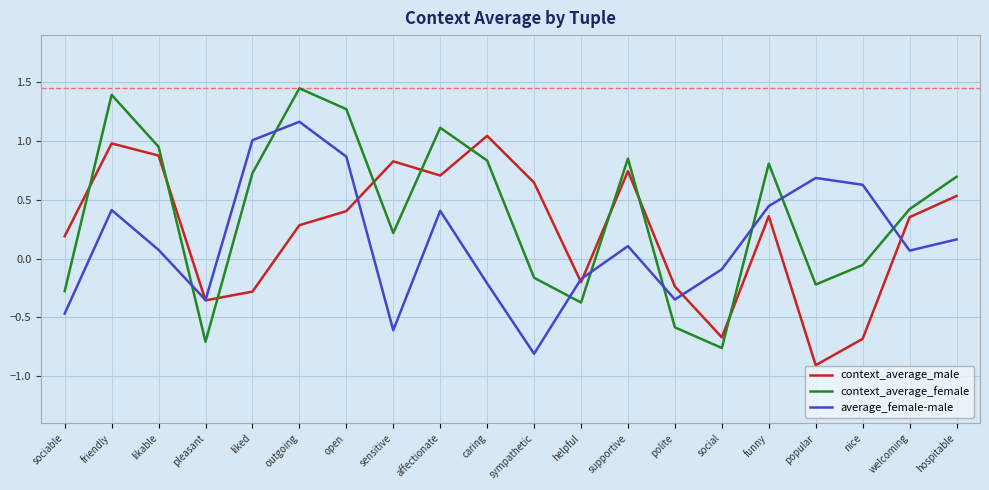

What is the difference between the second highest and minimum values in the context_average_male series?

1.9